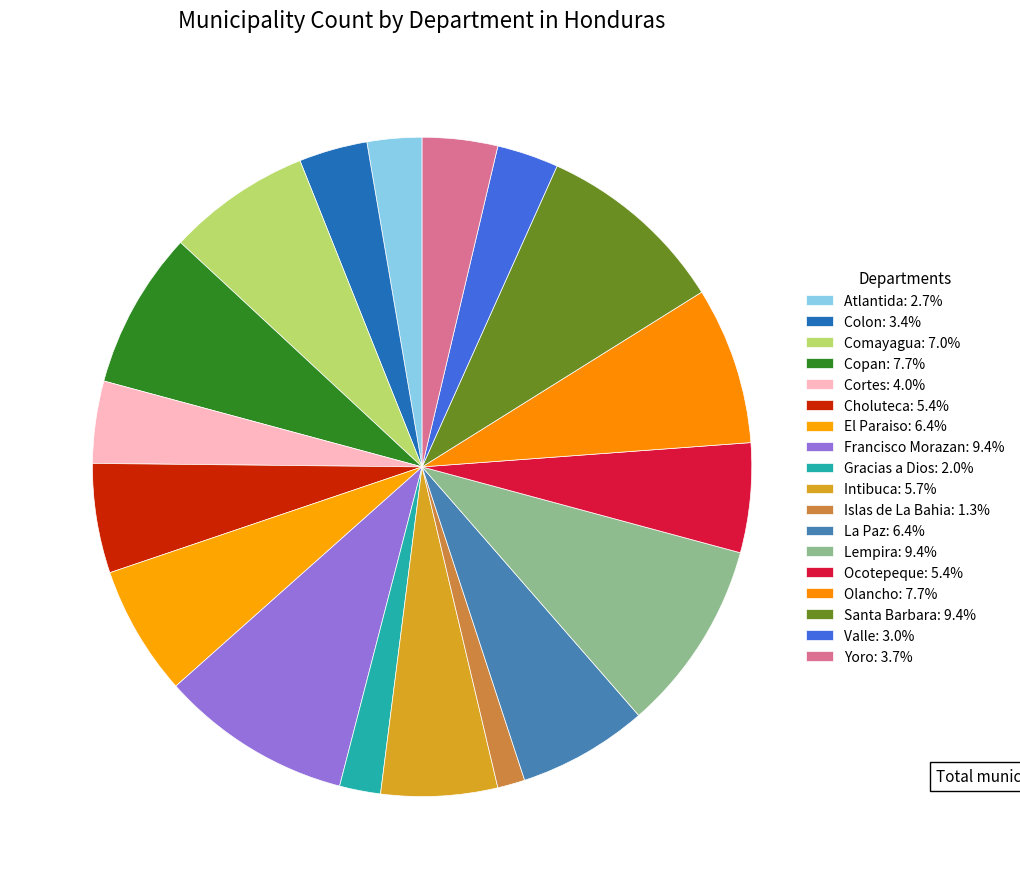

To the nearest percent, what is the combined percentage of Intibuca and Copan?

13%